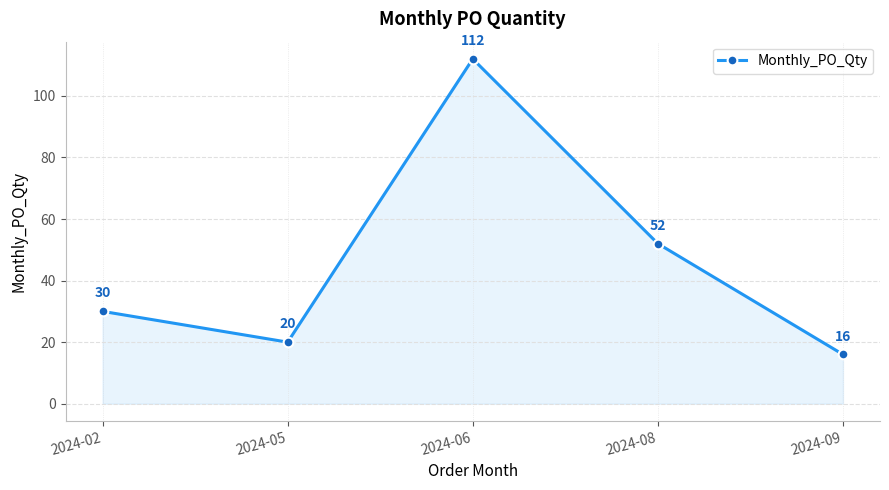

What is the value of the 4th point from the left?

52